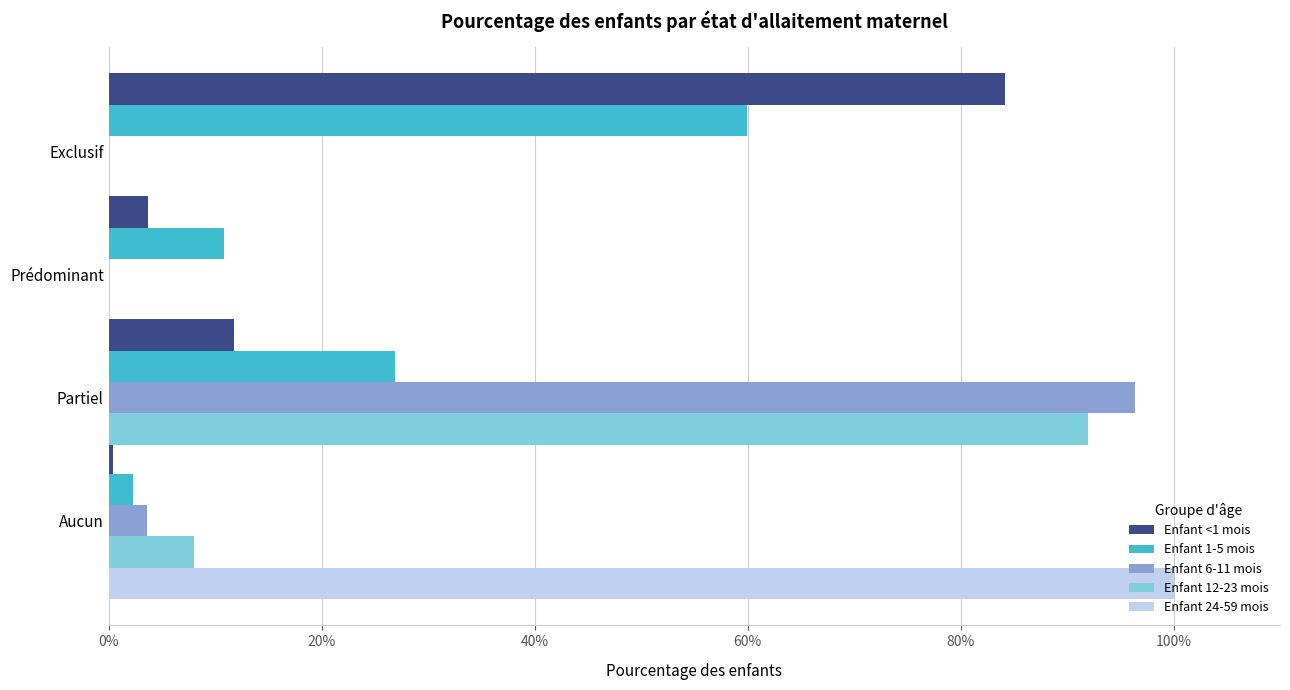

Is the value of Enfant 6-11 mois at 0% greater than the value of Enfant <1 mois at 60%?

No